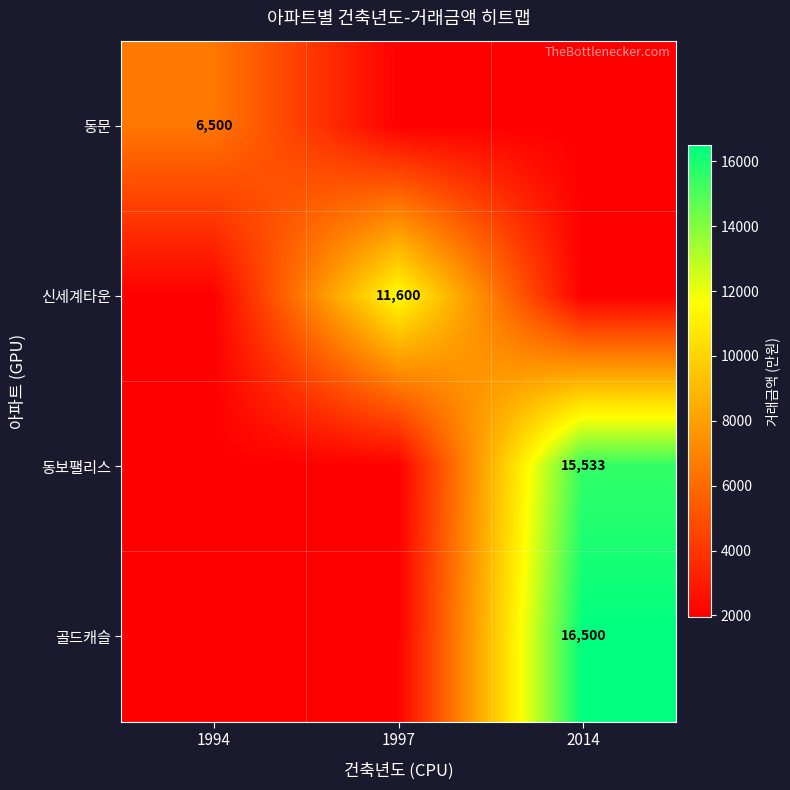

At which category is the sum across all series the highest?

2014